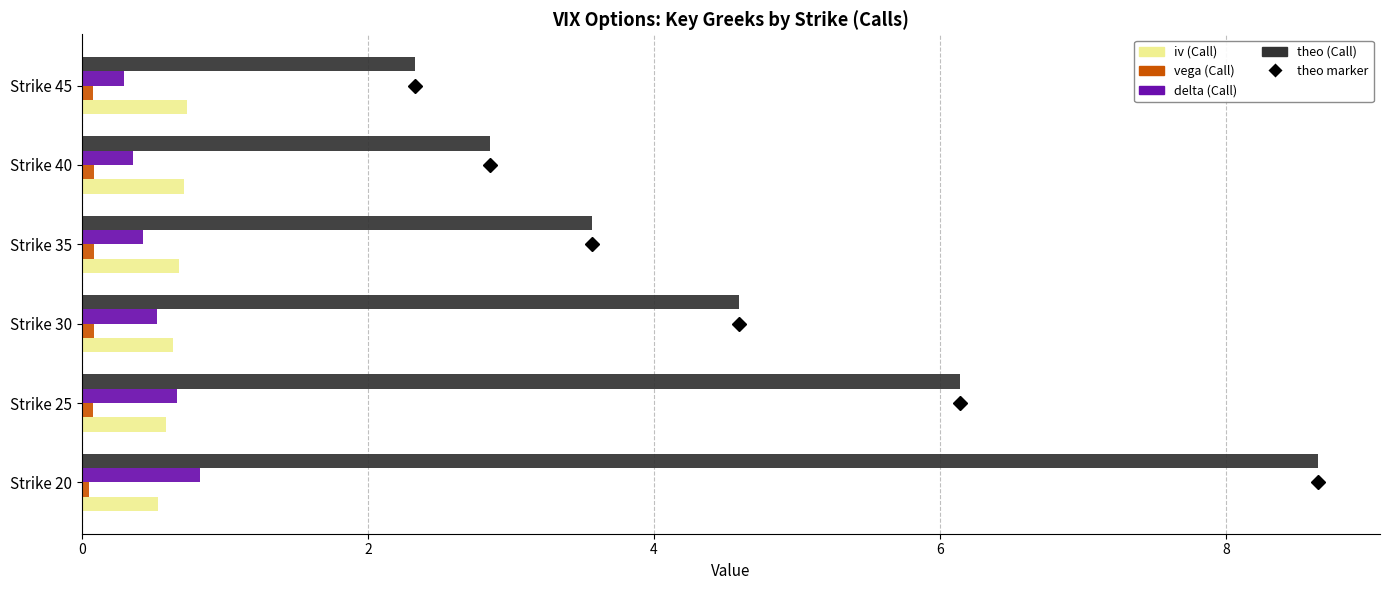

What is the difference between the second highest and minimum values in the delta (Call) series?

0.4